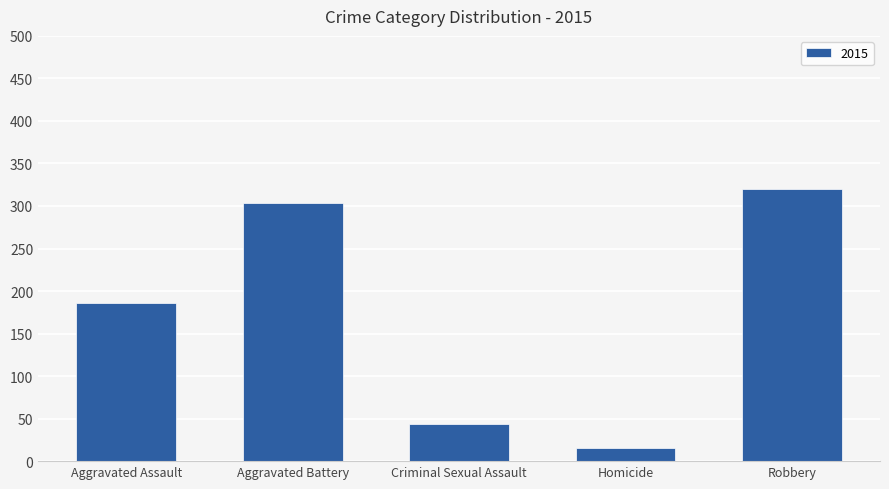

True or false: the data shows 154 at Aggravated Battery.

False